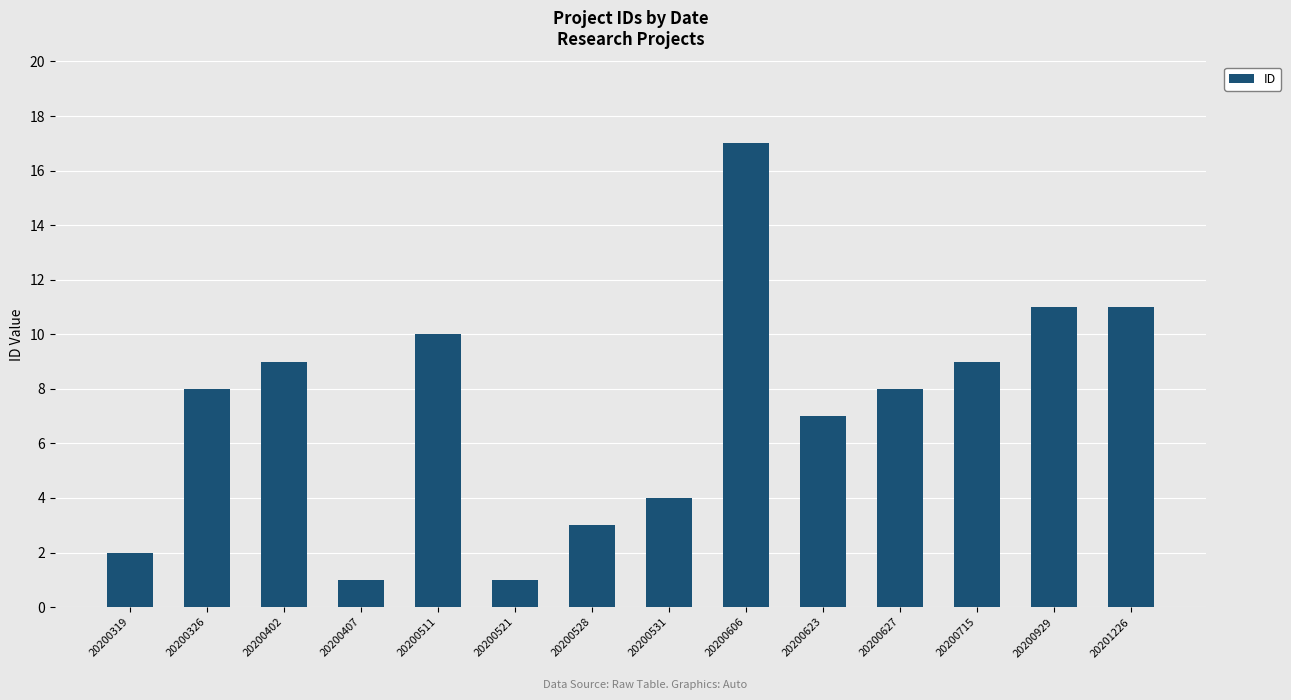

Reading left to right, transcribe all the data shown in this chart.

20200319=2	20200326=8	20200402=9	20200407=1	20200511=10	20200521=1	20200528=3	20200531=4	20200606=17	20200623=7	20200627=8	20200715=9	20200929=11	20201226=11